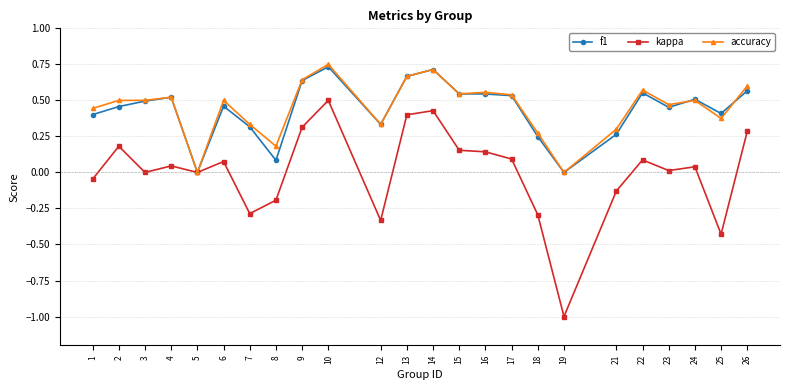

At which category is the sum across all series the highest?

10